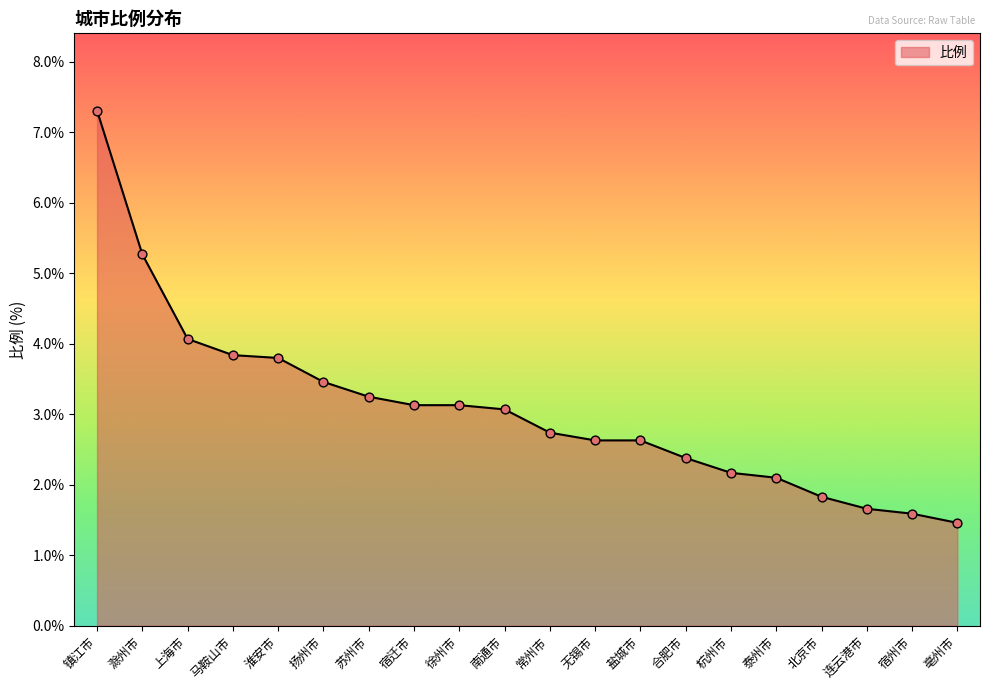

What is the change in value from 滁州市 to 宿迁市?

-2.1